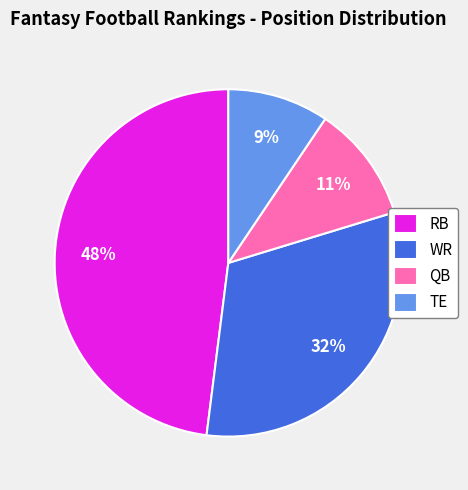

To the nearest percent, what portion does QB represent?

11%